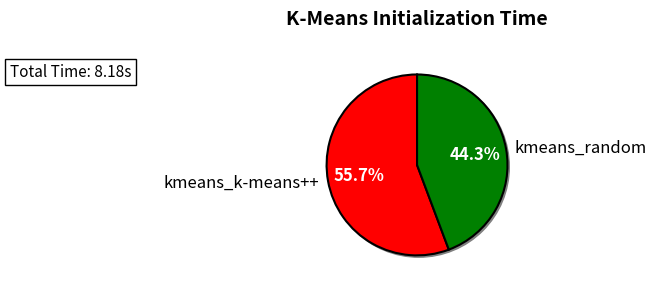

To the nearest percent, what is the difference between the largest and smallest slice percentages?

11%